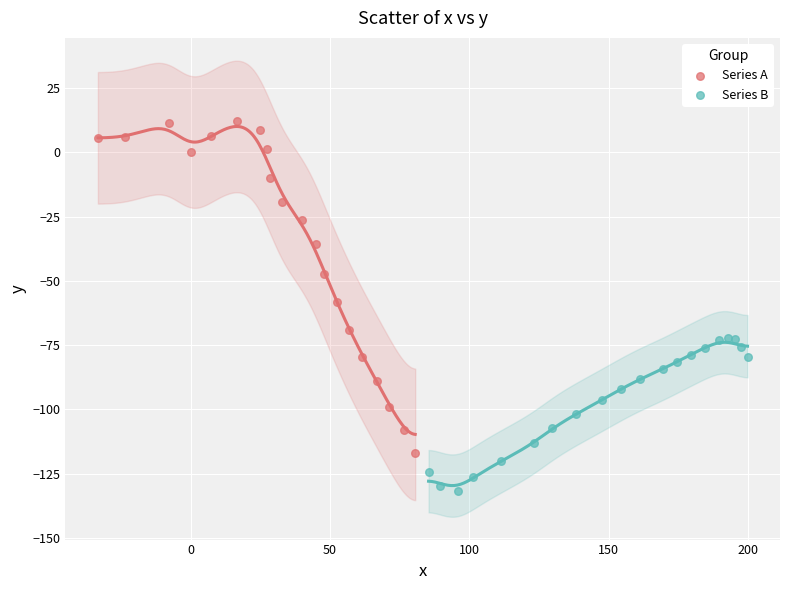

Which series reaches the maximum Y coordinate?

Series A